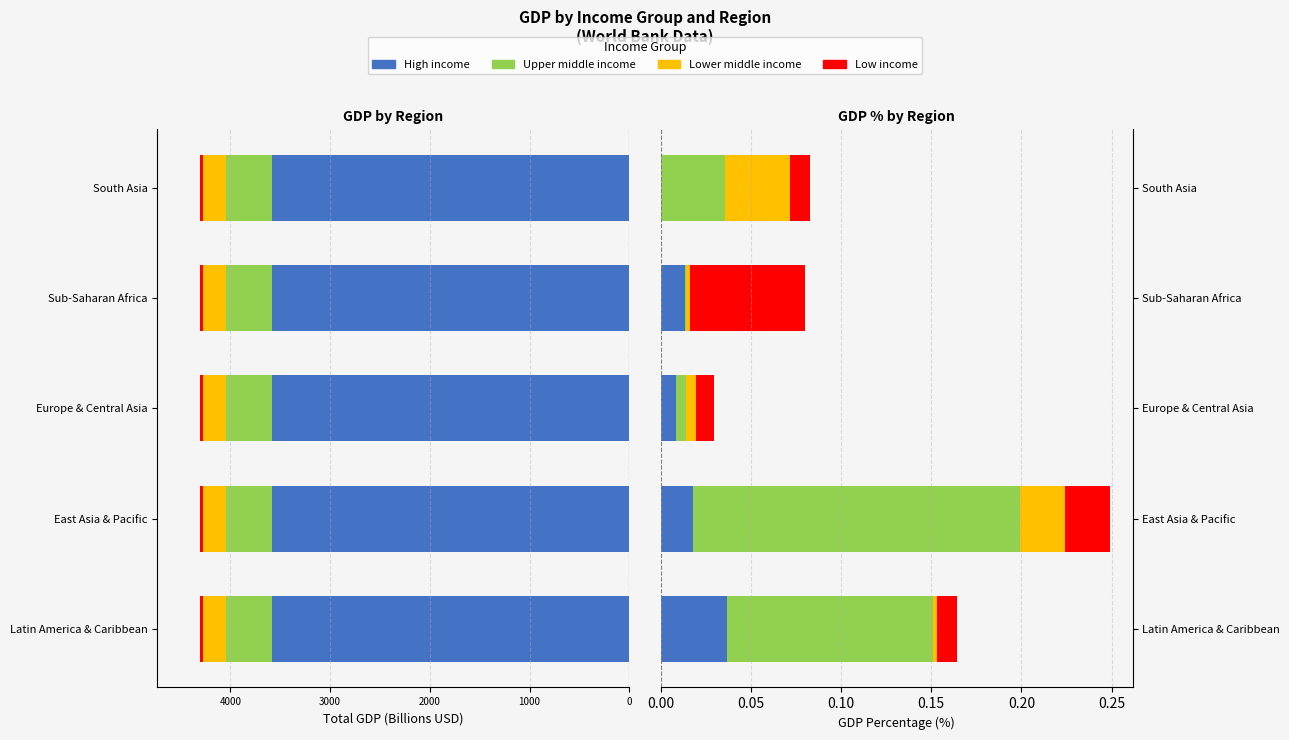

The value of Upper middle income at Latin America & Caribbean is 0.0. True or false?

False